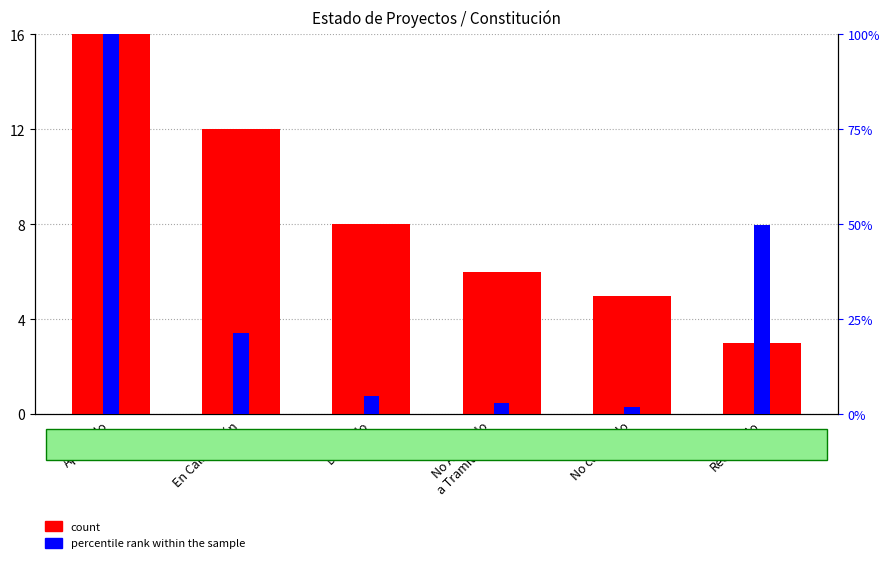

What value does the count series have at Rechazado?

3.0